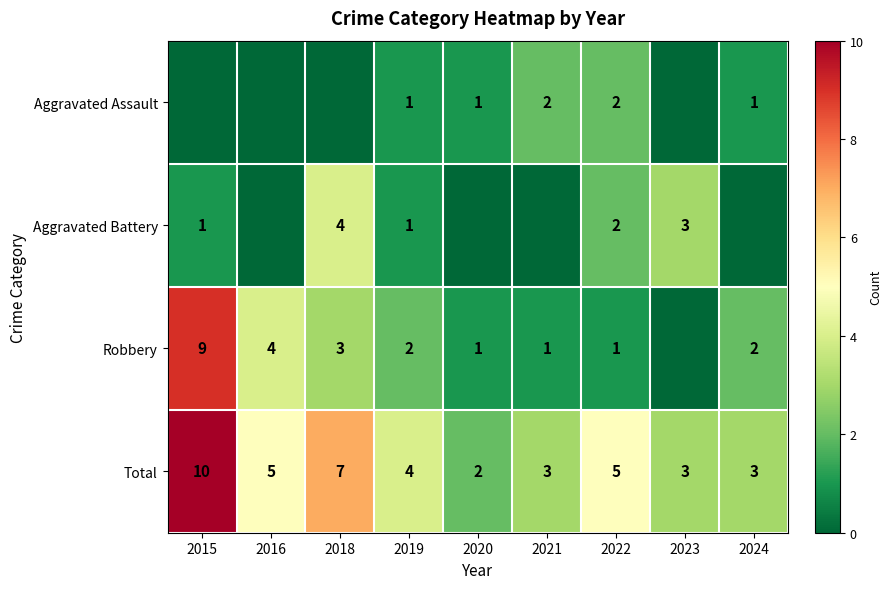

What is the difference between the maximum and minimum values in the Total series?

8